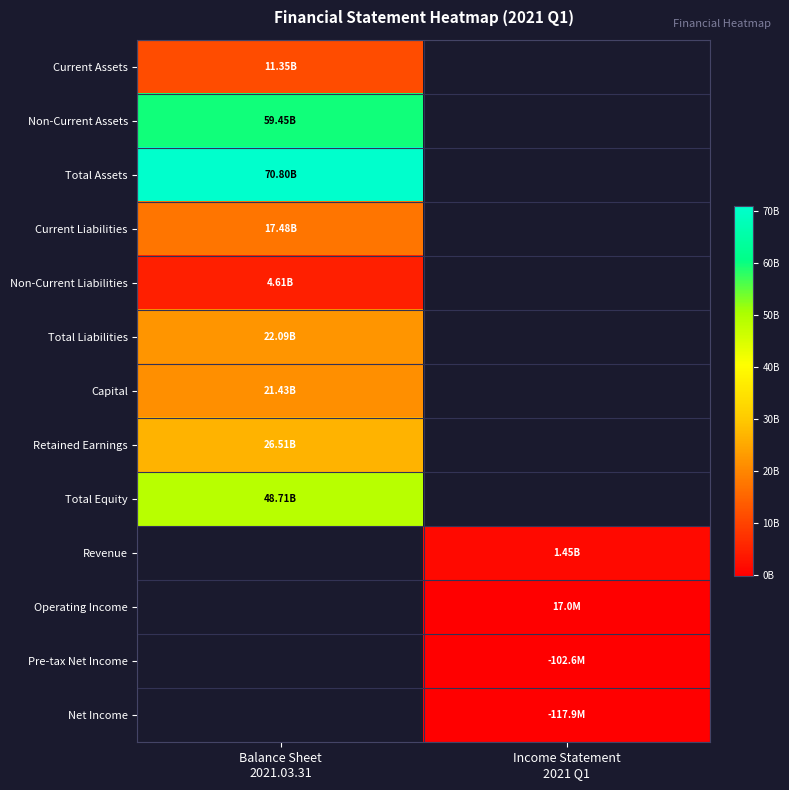

Which has a higher value, Income Statement
2021 Q1 or Balance Sheet
2021.03.31?

Balance Sheet
2021.03.31